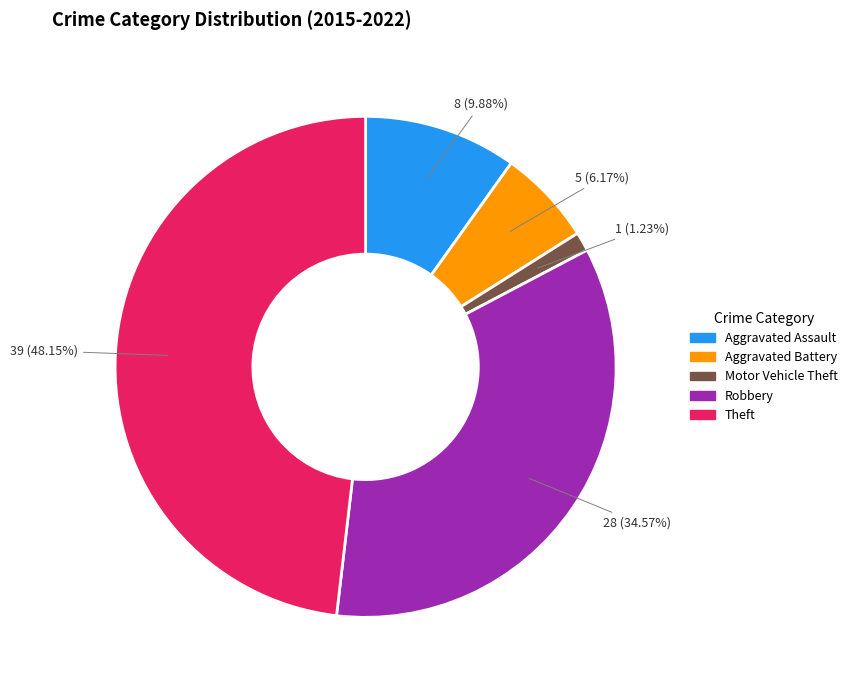

Is it true that Robbery is 28% of the pie?

False